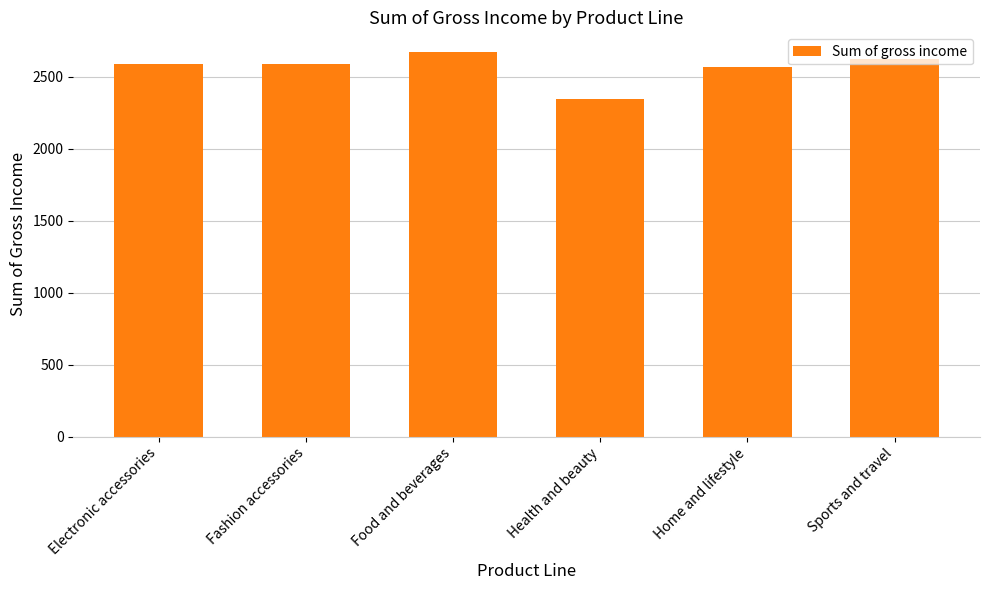

What is the value of the 5th bar from the left?

2564.9